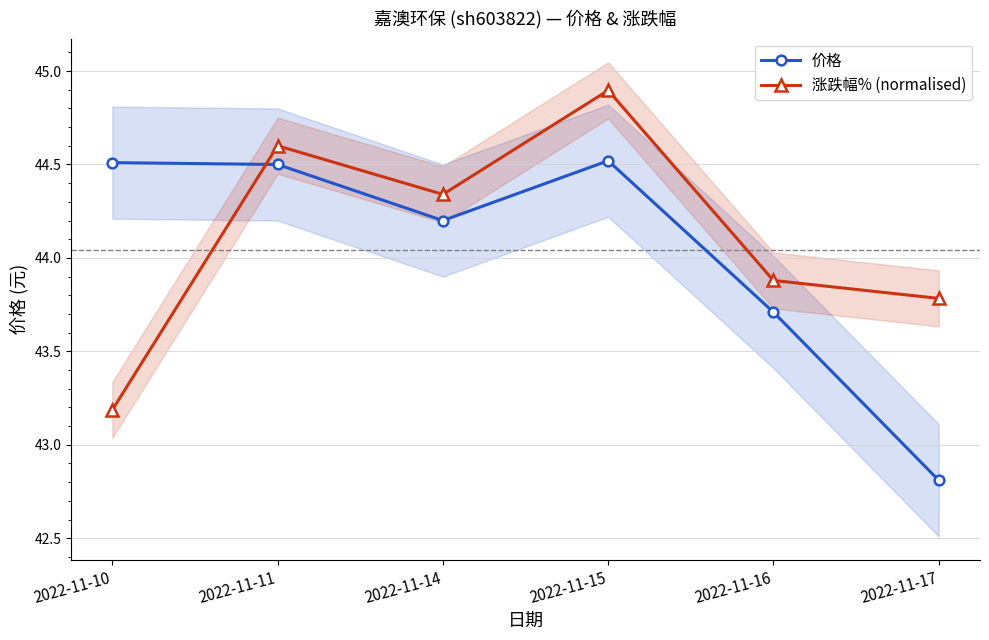

True or false: 涨跌幅% (normalised) has a value of 44.9 at 2022-11-15.

True